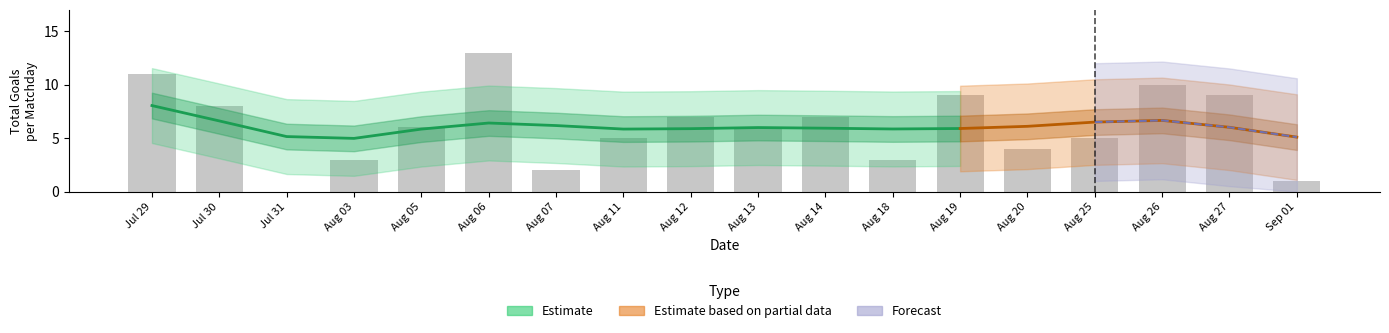

Approximately how many times larger is the value at Aug 19 compared to Aug 05?

1.5